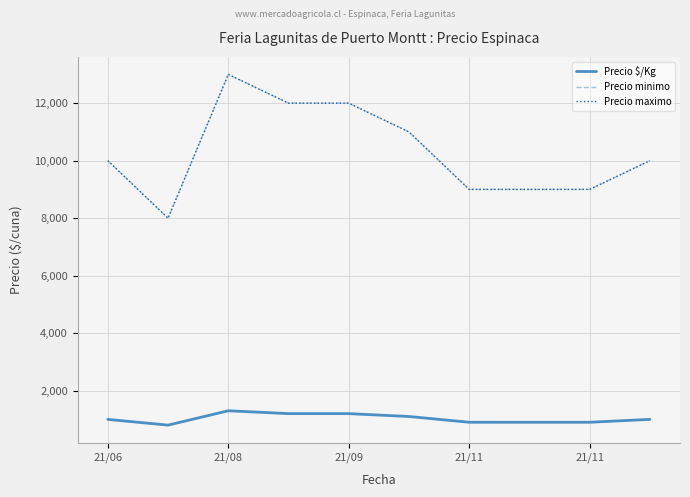

What is the difference between the maximum and minimum values in the Precio maximo series?

5000